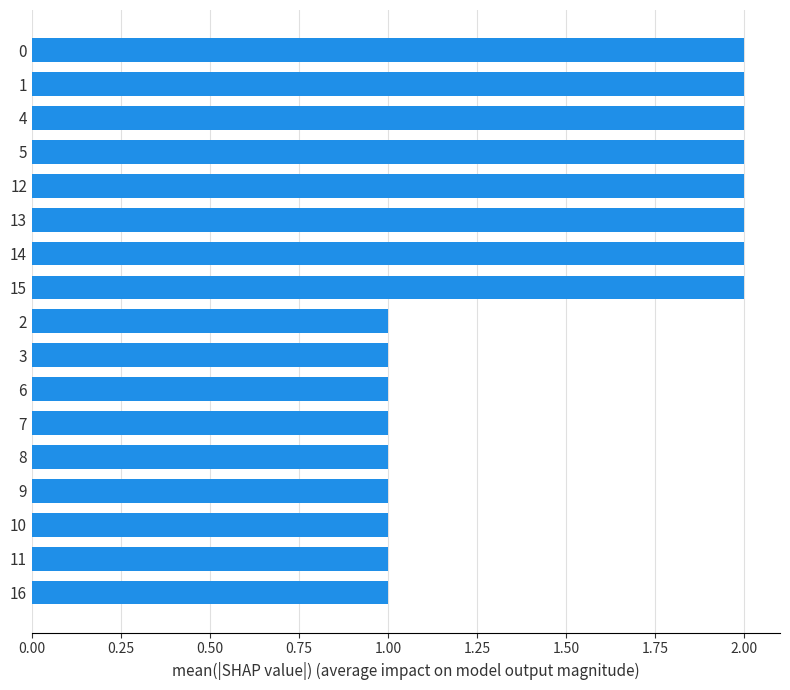

What is the sum of all values?

25